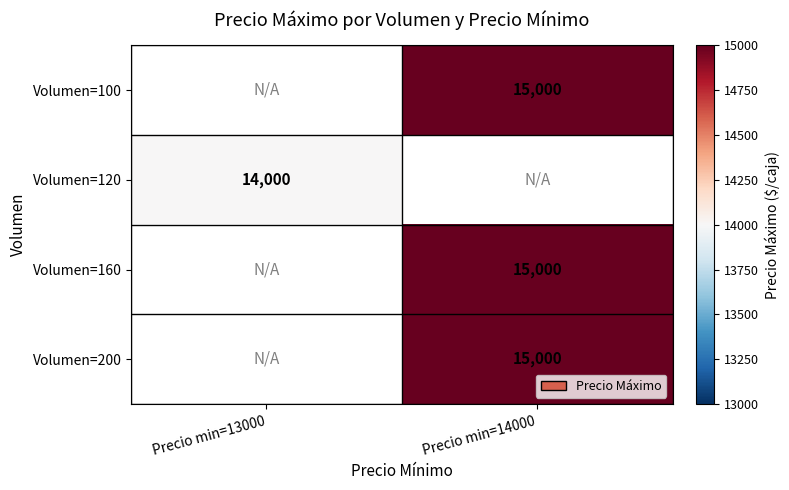

The value of Volumen=200 at Precio min=14000 is 15000. True or false?

True